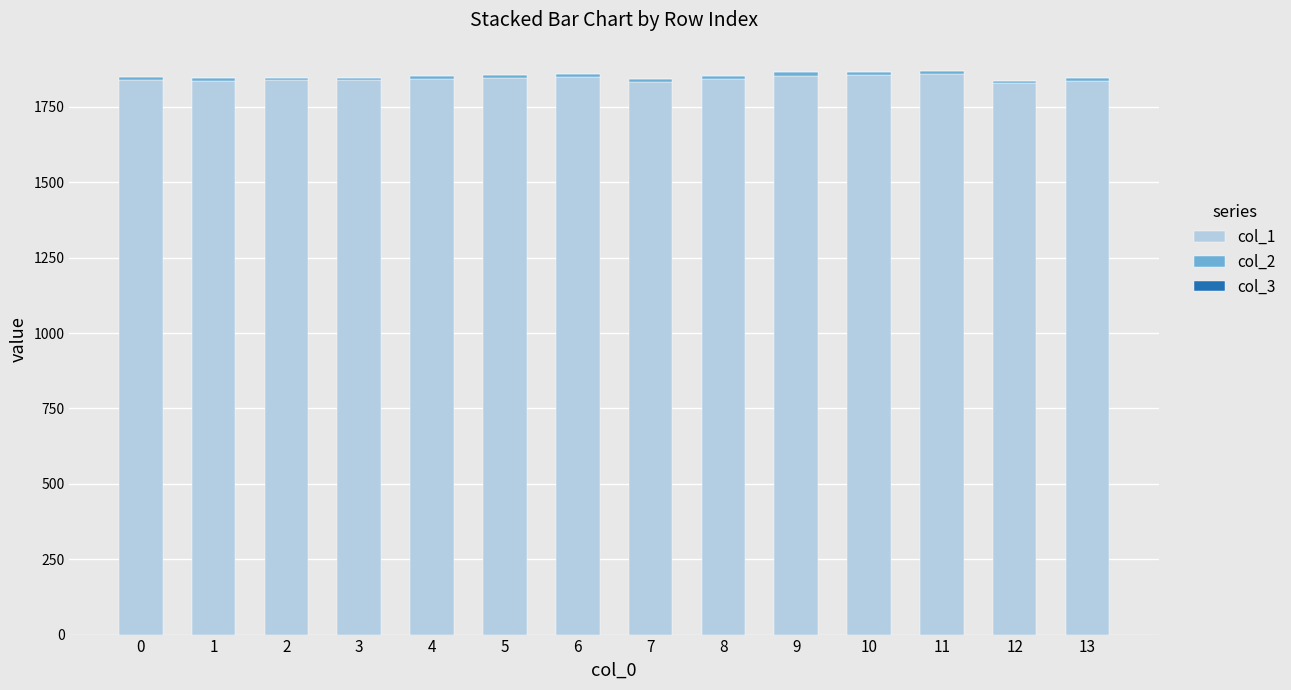

How many series are shown in this chart?

3